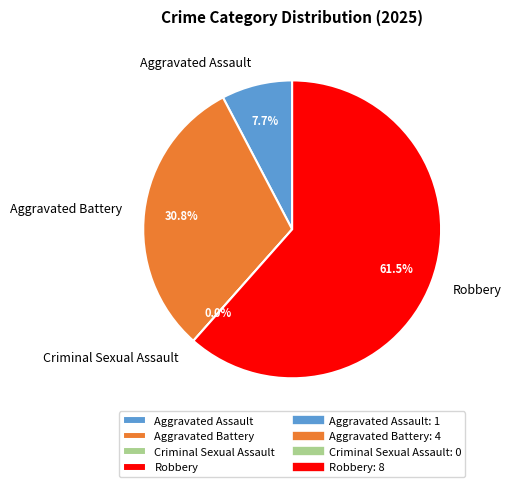

Approximately how many times larger is the value at Aggravated Assault compared to Aggravated Battery?

0.2